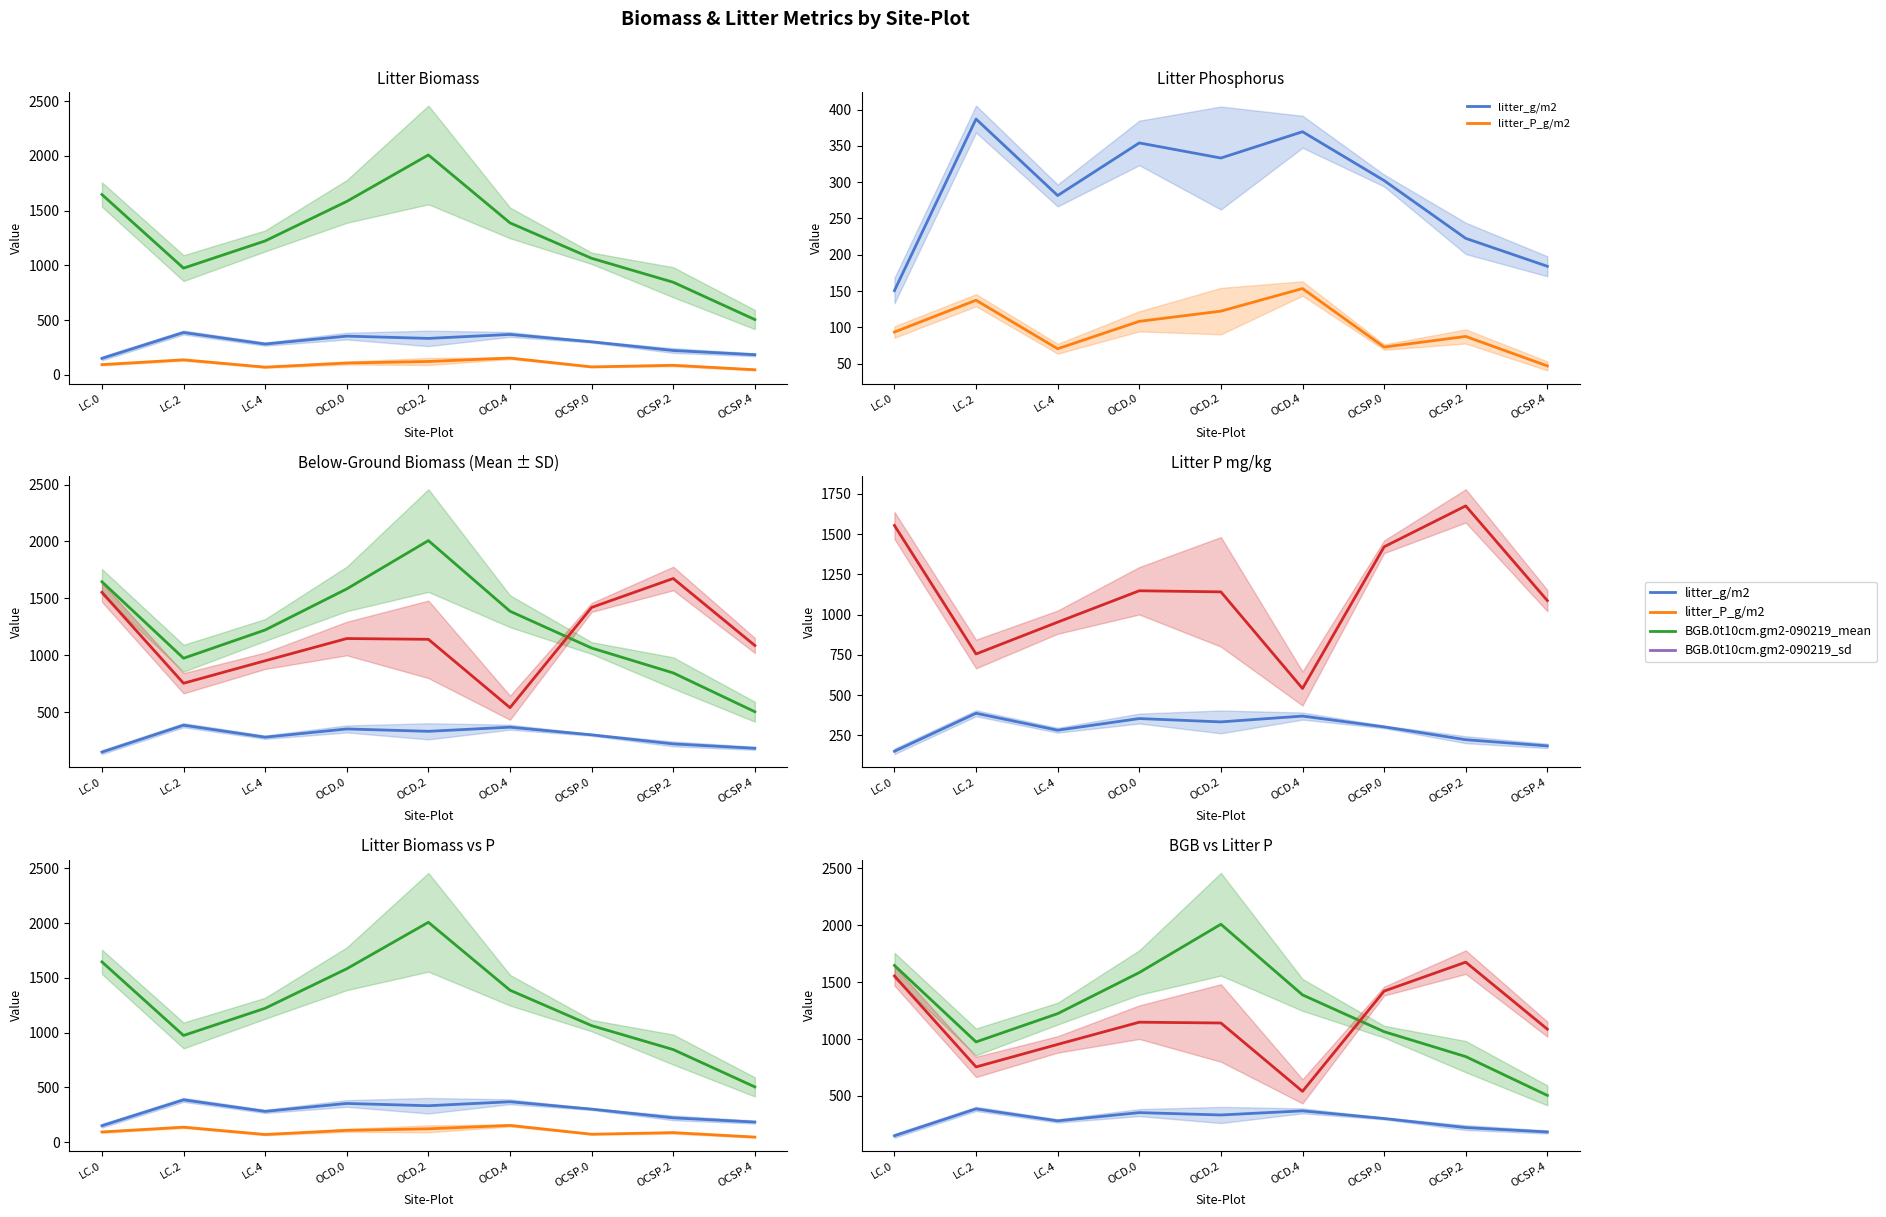

List the series in order of their peak value, lowest first.

litter_P_g/m2, litter_g/m2, Litter_P_mgkg_total_mean, BGB.0t10cm.gm2-090219_mean